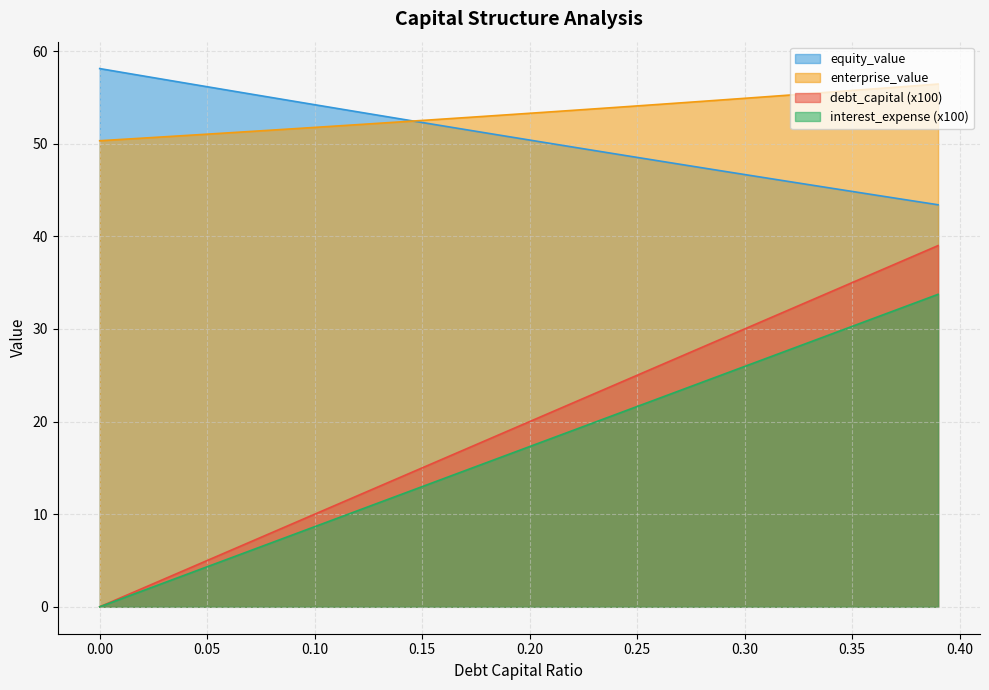

Rank the series by their maximum value, from lowest to highest.

interest_expense (x100), debt_capital (x100), enterprise_value, equity_value